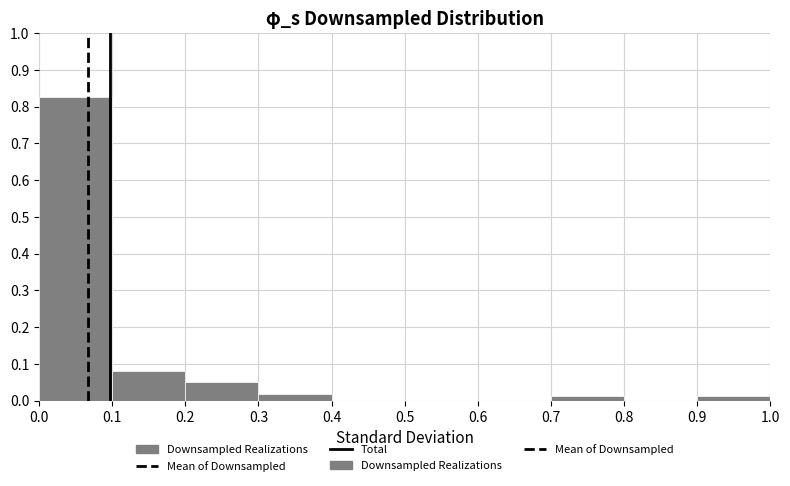

Which range on the x-axis has the tallest bar?

0.0 to 0.1